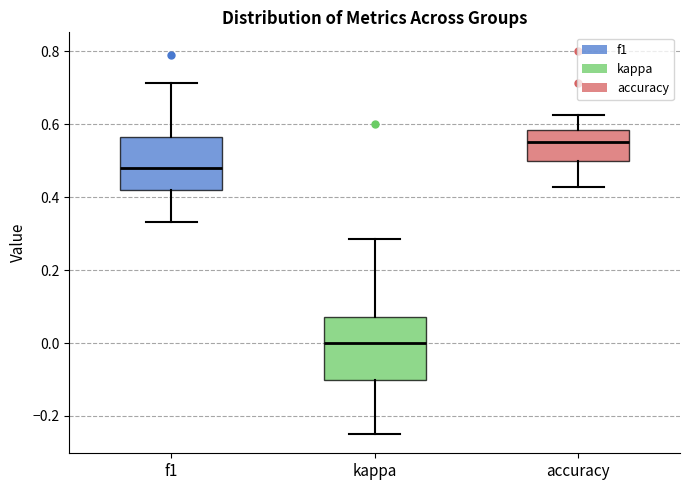

Which box's median line is the lowest?

kappa